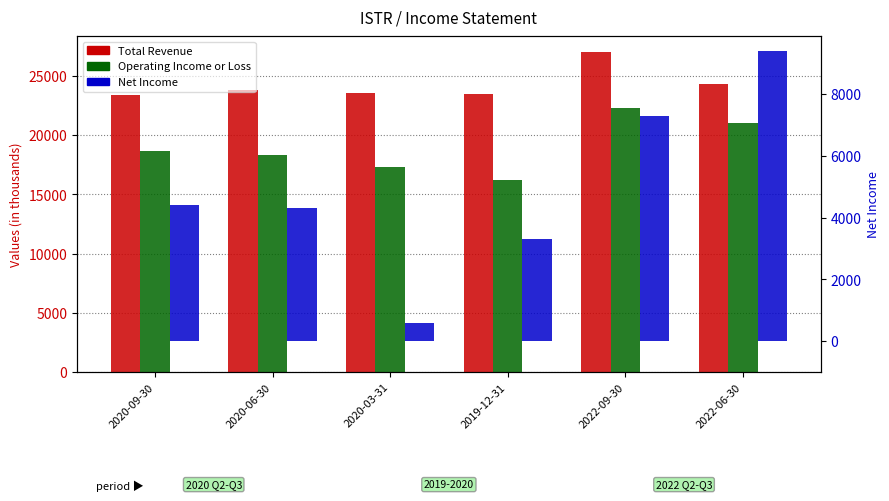

Read the Total Revenue value at 2019-12-31, to the nearest 50.

23500